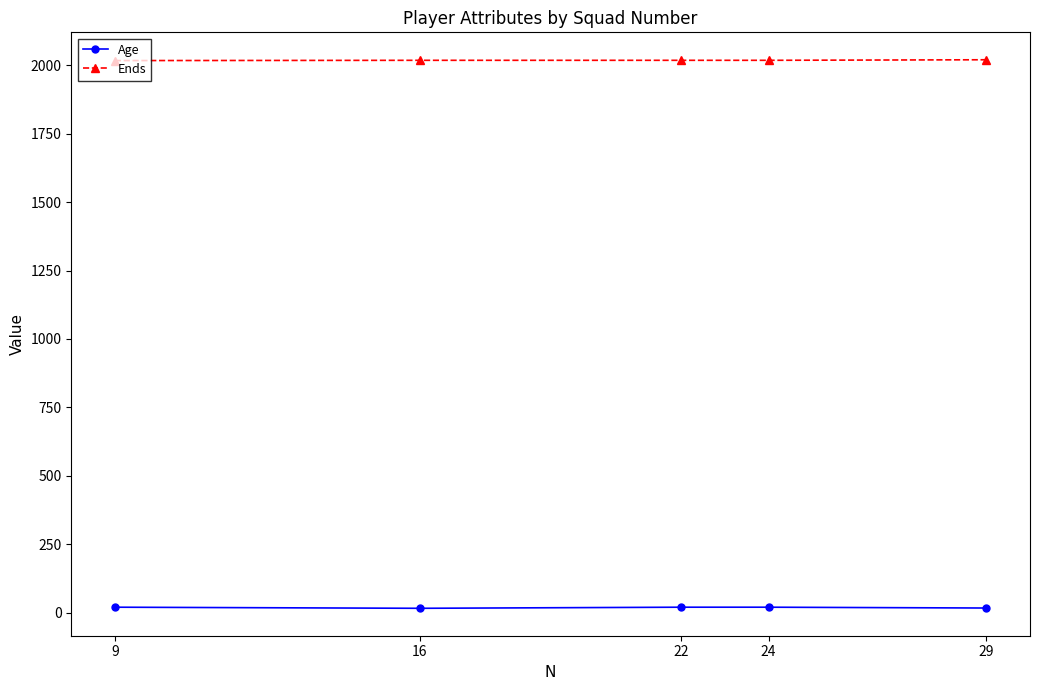

What is the difference between the maximum and minimum values in the Age series?

4